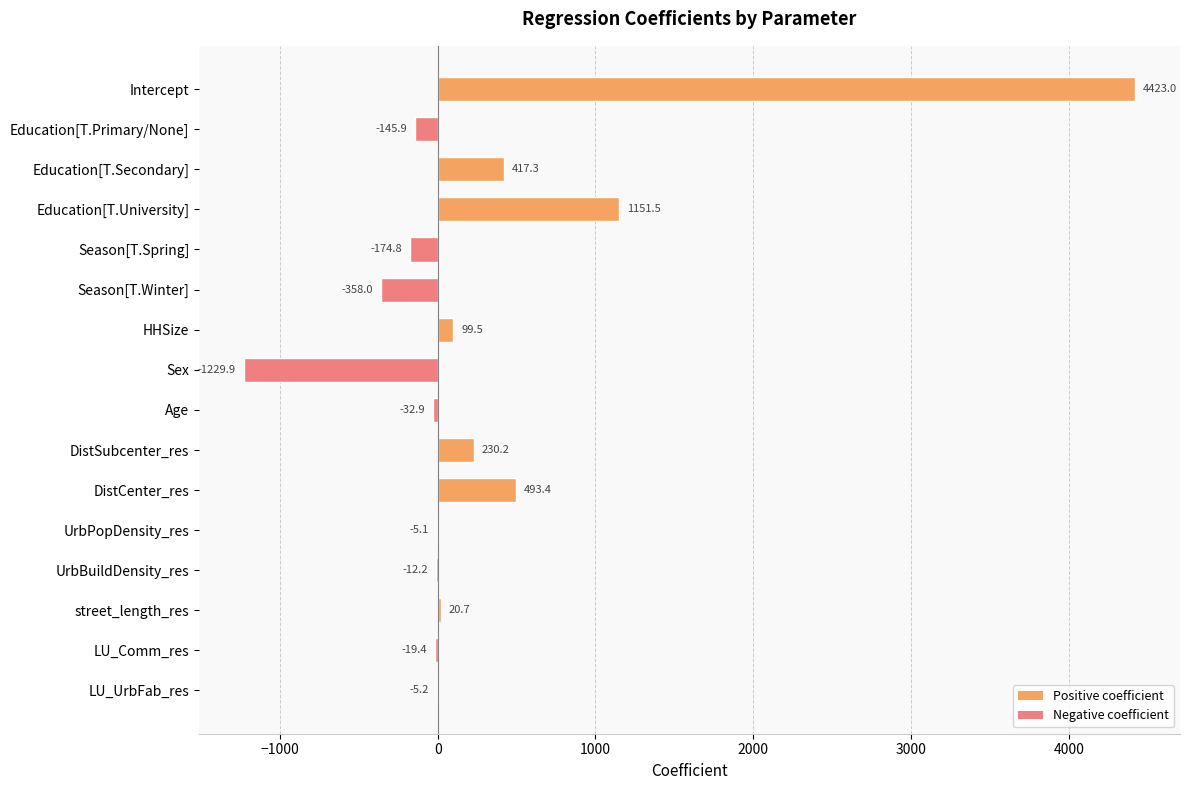

Reading bottom to top, extract all data points from this chart.

LU_UrbFab_res=-5.2	LU_Comm_res=-19.4	street_length_res=20.7	UrbBuildDensity_res=-12.2	UrbPopDensity_res=-5.1	DistCenter_res=493.4	DistSubcenter_res=230.2	Age=-32.9	Sex=-1229.9	HHSize=99.5	Season[T.Winter]=-358.0	Season[T.Spring]=-174.8	Education[T.University]=1151.5	Education[T.Secondary]=417.3	Education[T.Primary/None]=-145.9	Intercept=4423.0